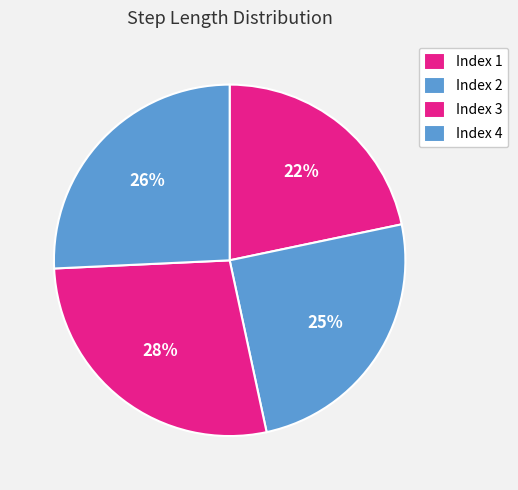

Which category has the biggest portion of the pie?

Index 3